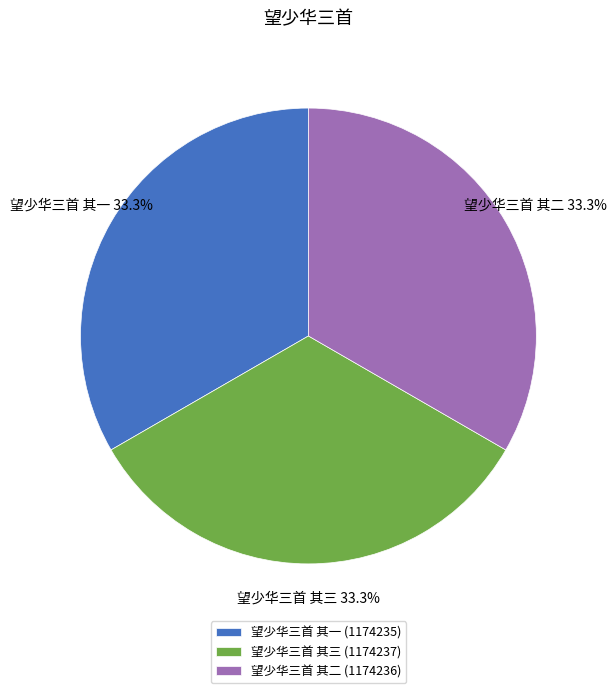

What is the ratio of the value at 望少华三首 其二 to the value at 望少华三首 其三?

1.0